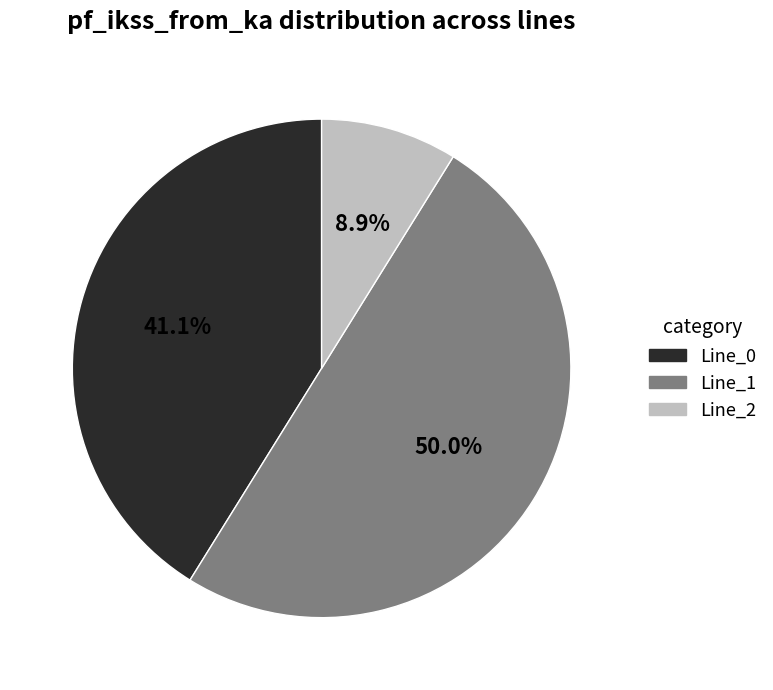

The Line_0 slice represents 36% of the pie. True or false?

False